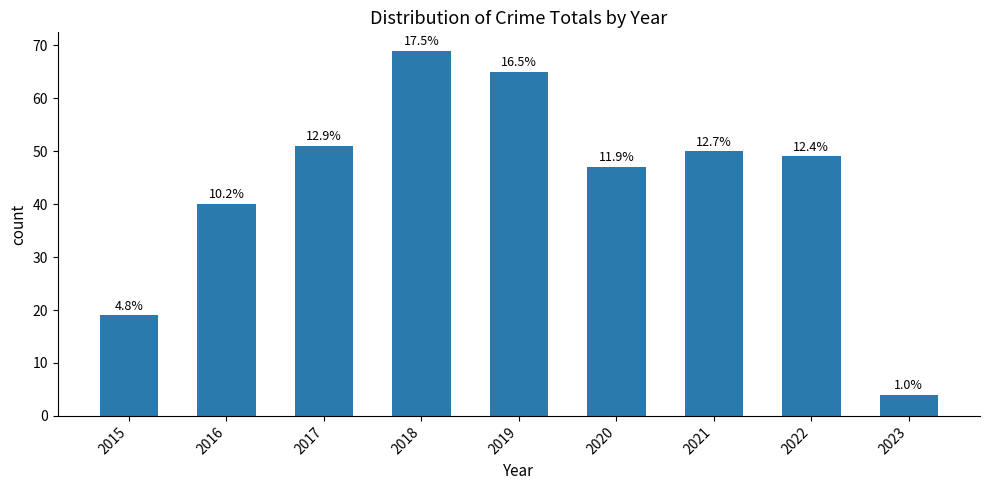

Does the chart contain any negative values?

No